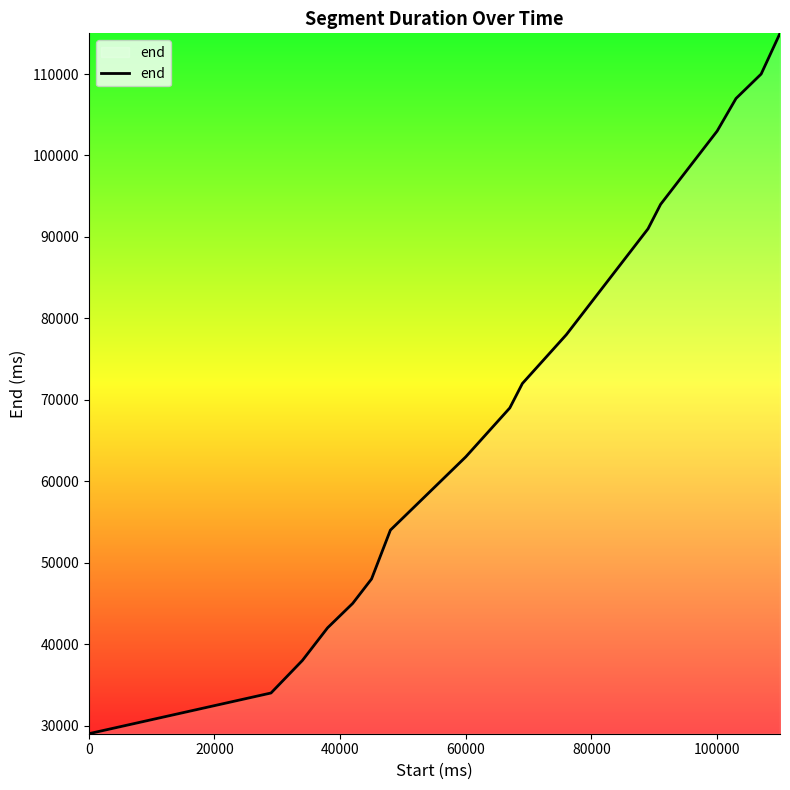

What is the smallest value displayed?

29000